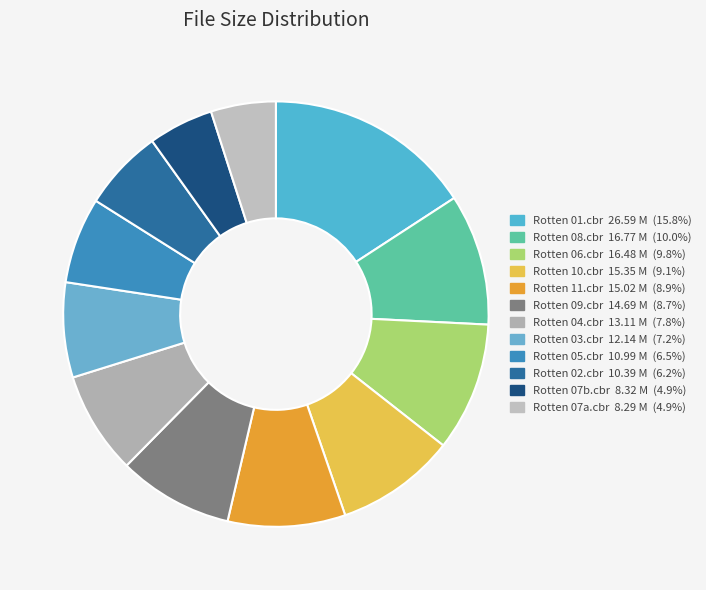

What is the total percentage of Rotten 07b.cbr and Rotten 07a.cbr?

9.9%